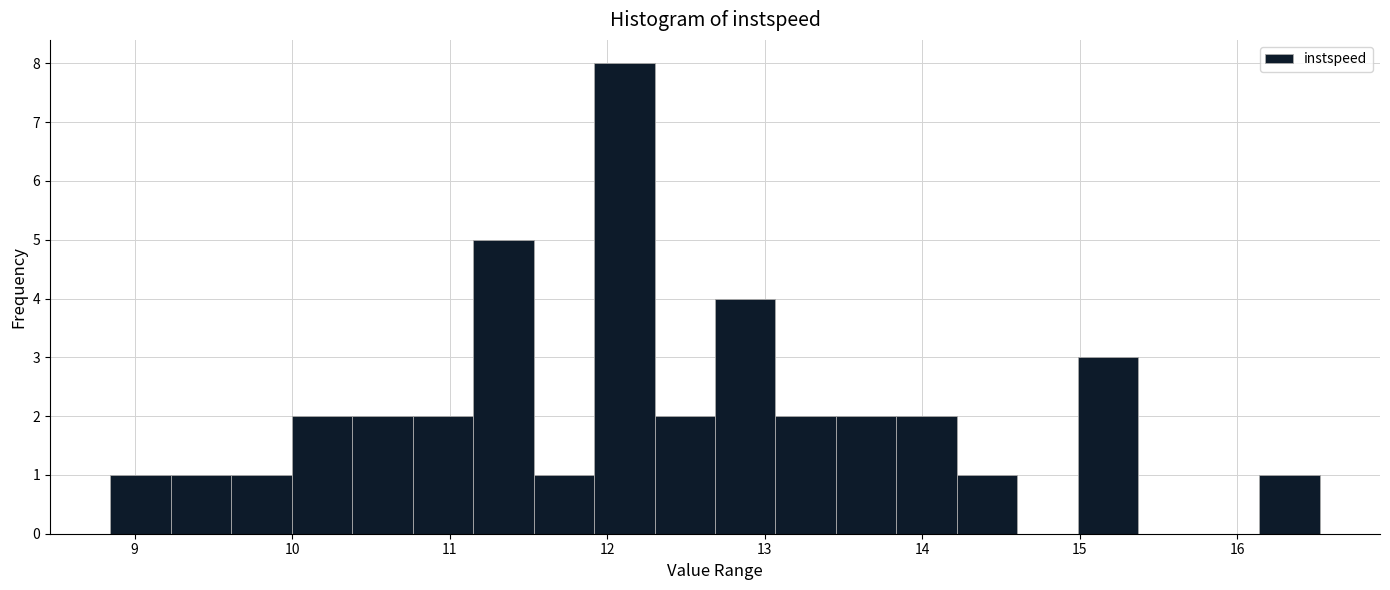

Read against the x-axis, roughly where is the centre of the tallest bar?

12.1